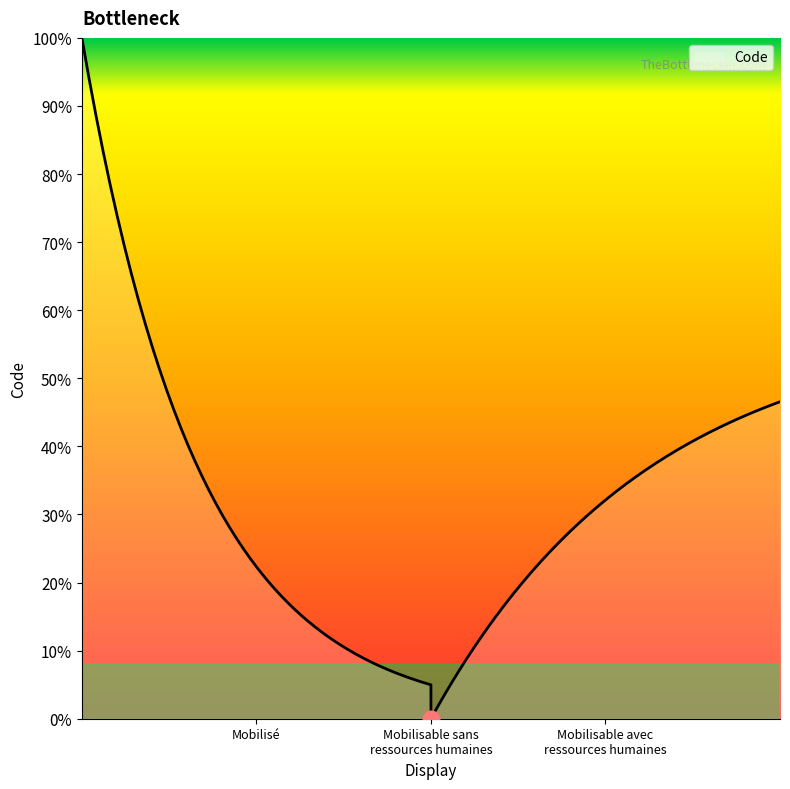

What is the value of the 2nd point from the left?

2